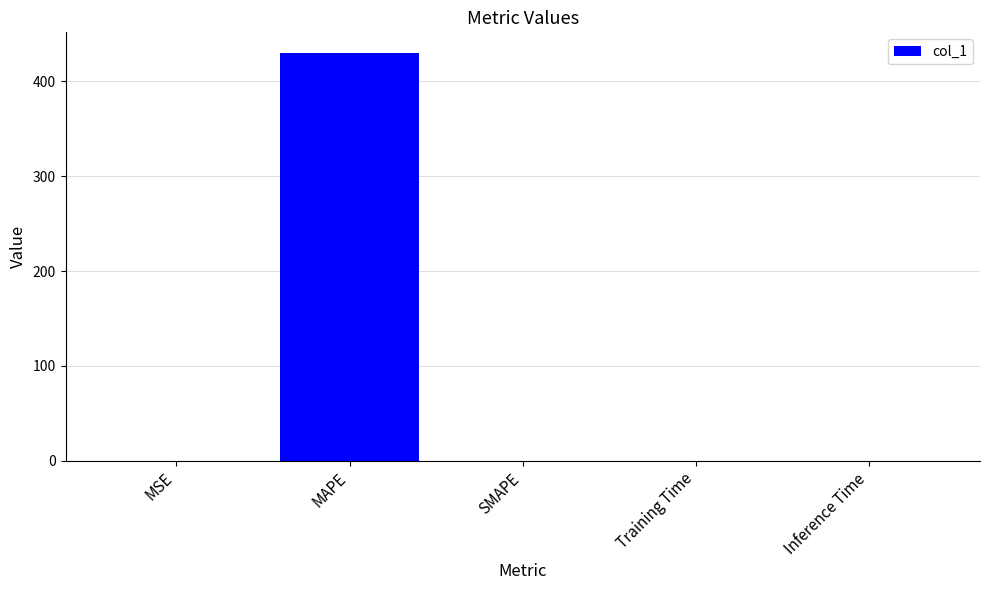

The value at MAPE is 430.3. True or false?

True